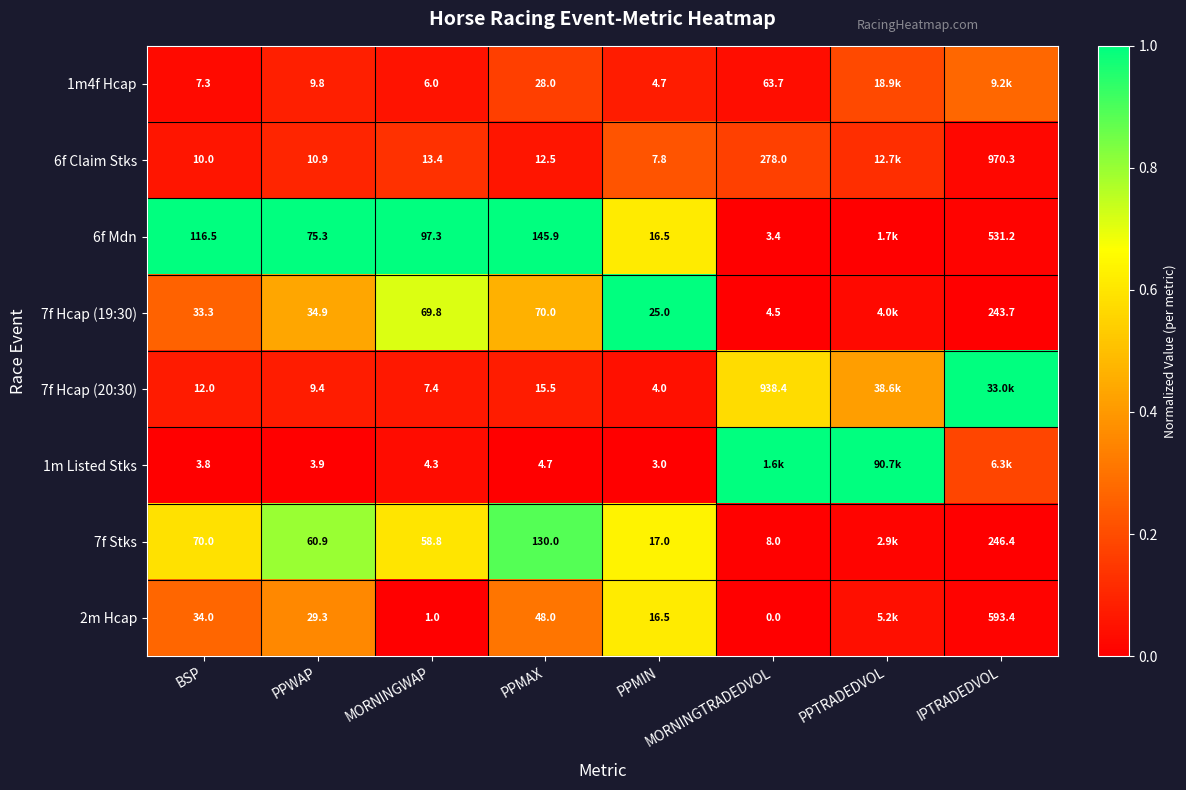

Is the value of 7f Stks at PPWAP greater than the value of 2m Hcap at MORNINGTRADEDVOL?

Yes